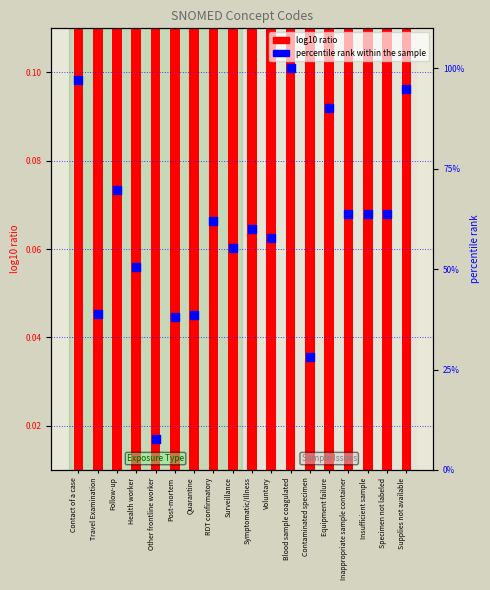

At how many categories does at least one series exceed 41?

13